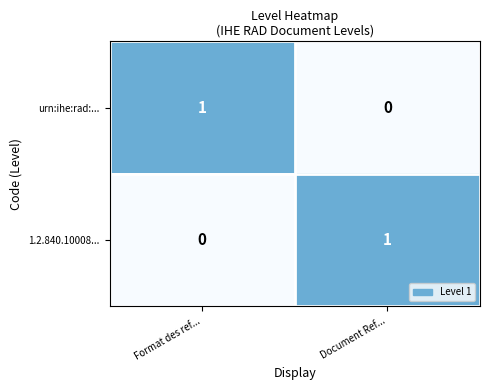

Is the value of 1.2.840.10008... at Format des ref... greater than the value of urn:ihe:rad:... at Format des ref...?

No